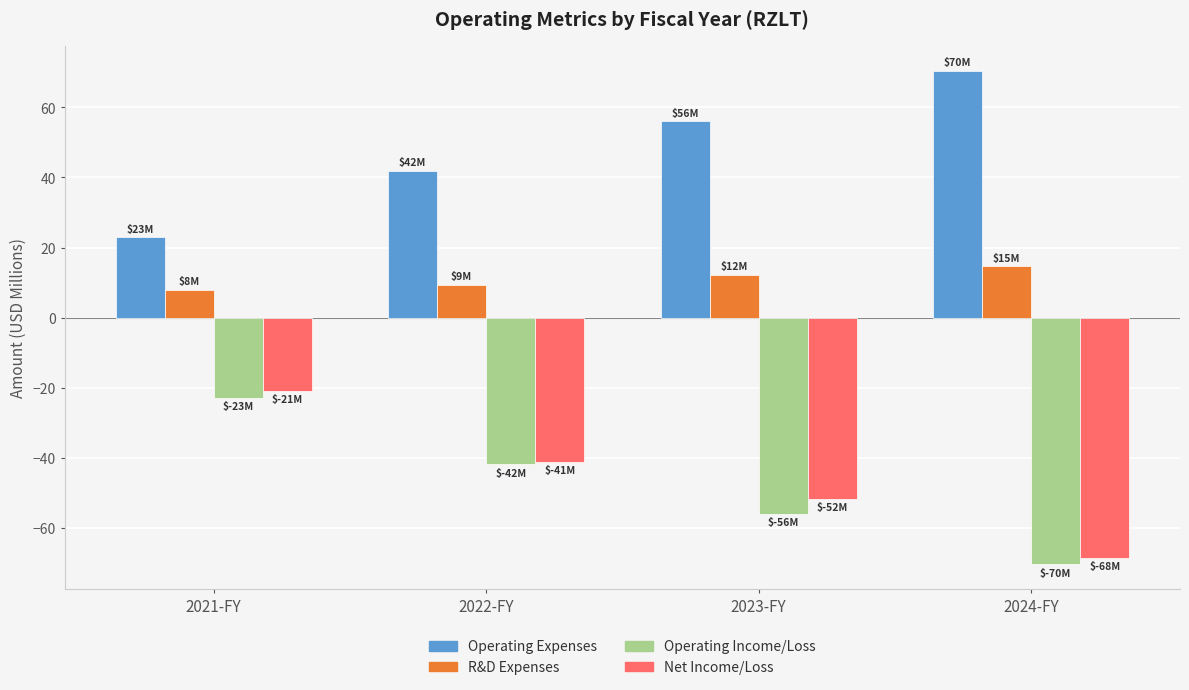

What is the smallest value displayed?

-70.4